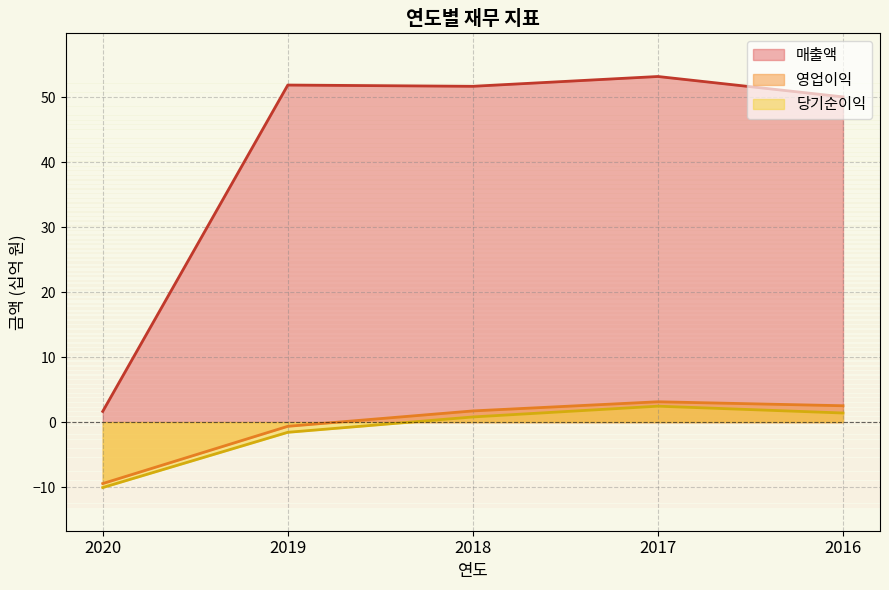

True or false: 당기순이익 has more than 2 interior local peaks.

False